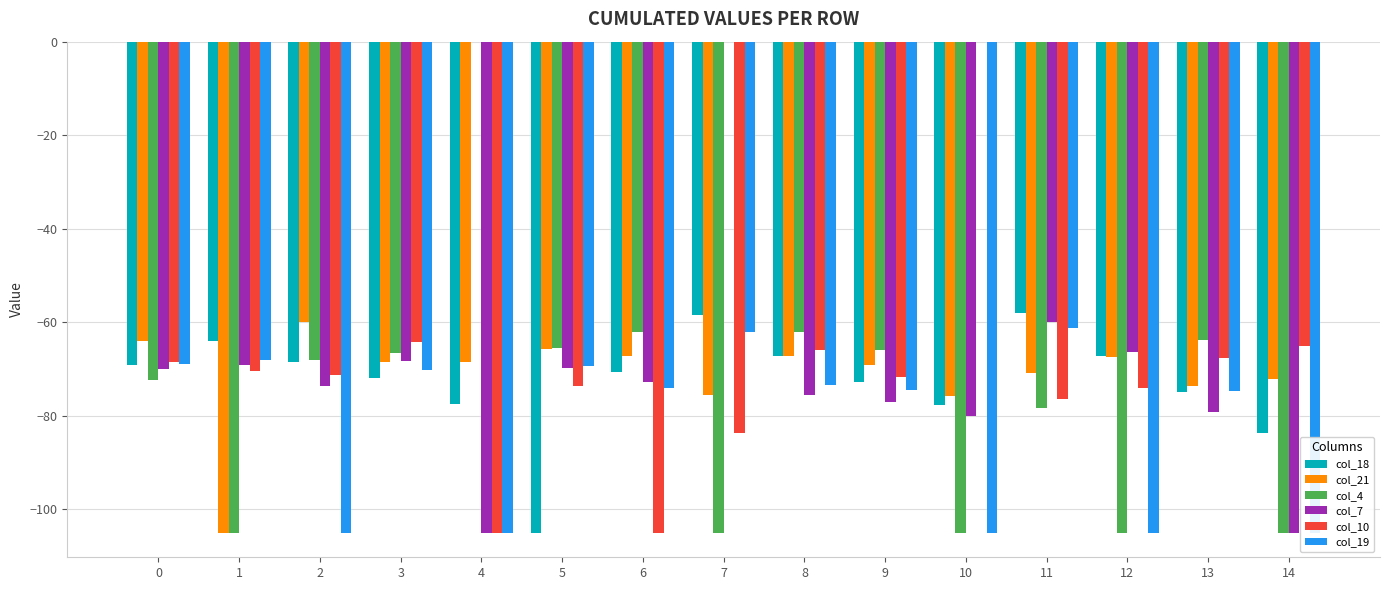

At how many categories does at least one series exceed -37?

3